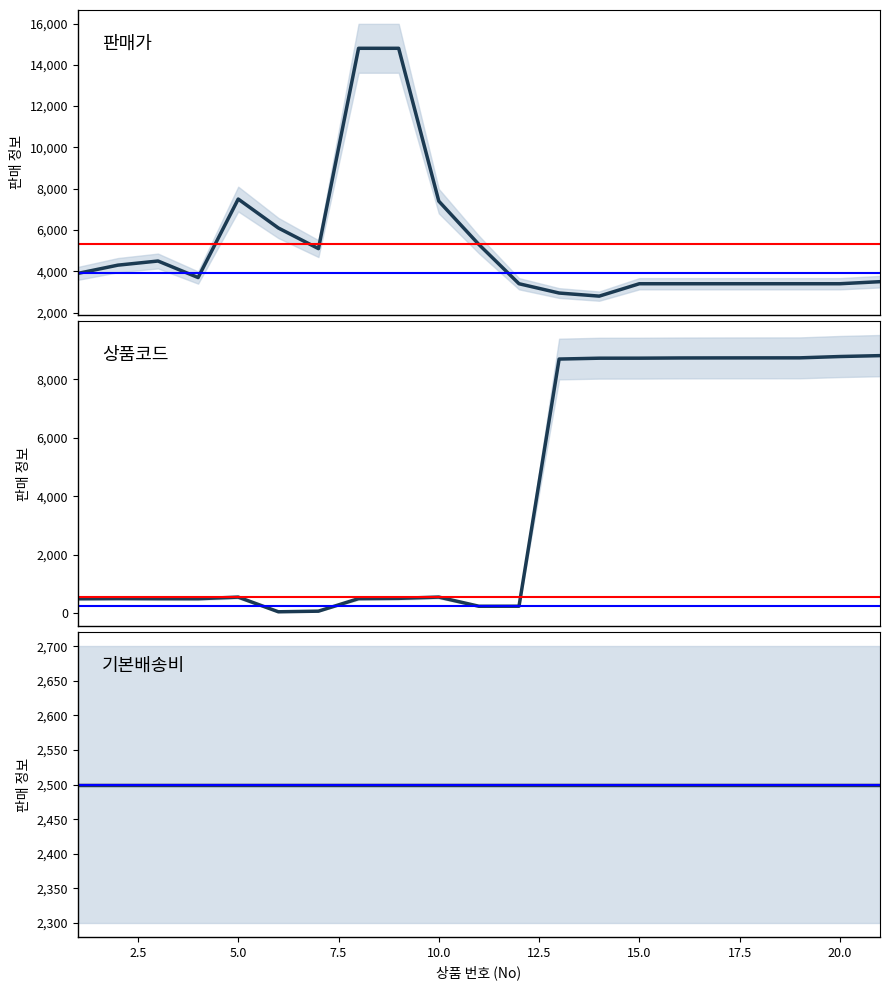

Does the chart have visible grid lines?

No